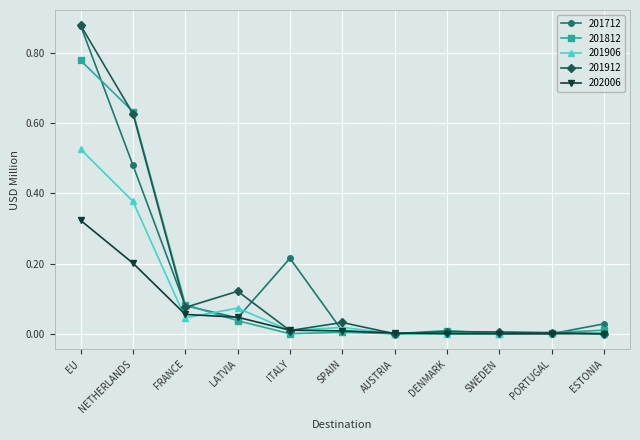

What is the label of the 9th point from the left?

SWEDEN